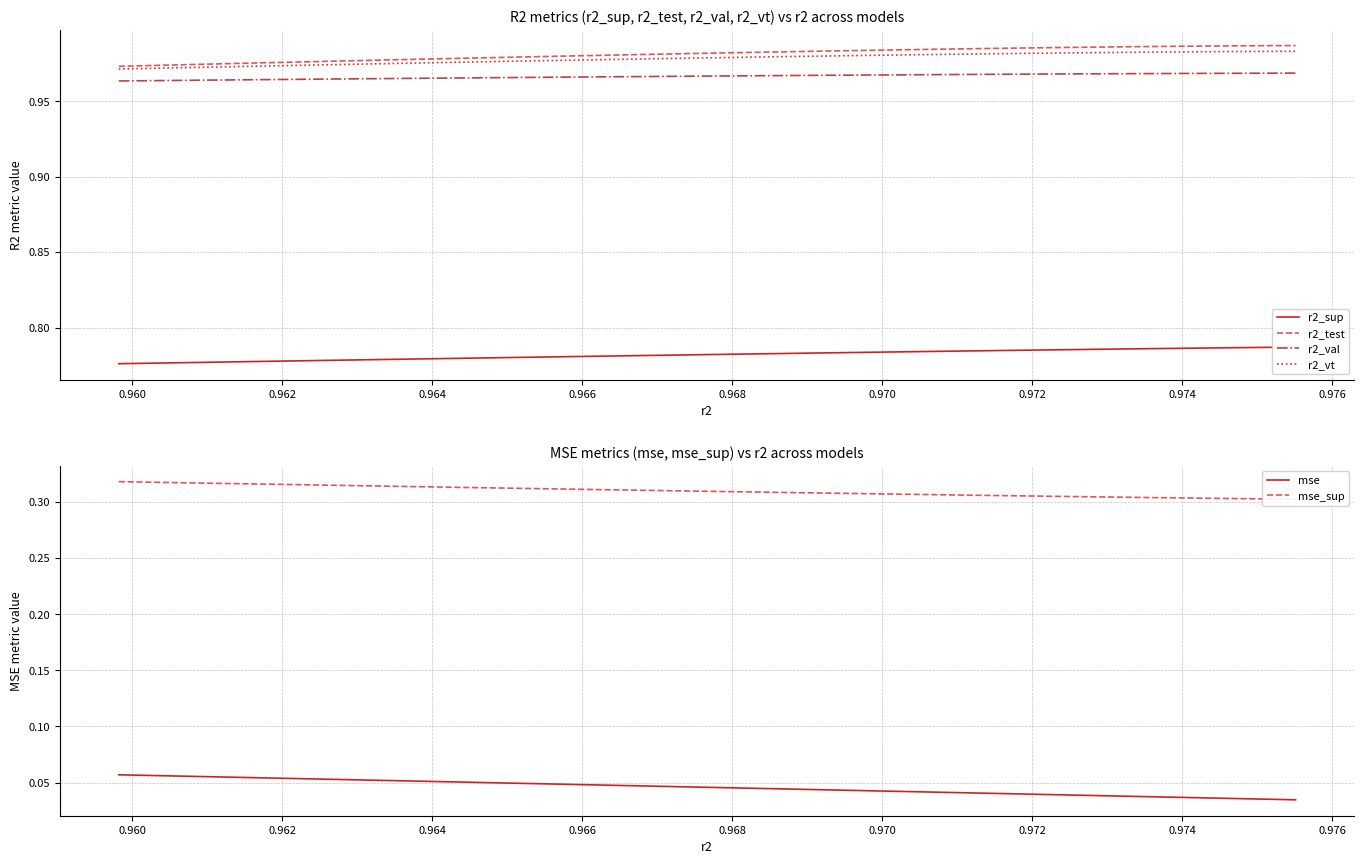

Which series has the widest spread of values?

mse